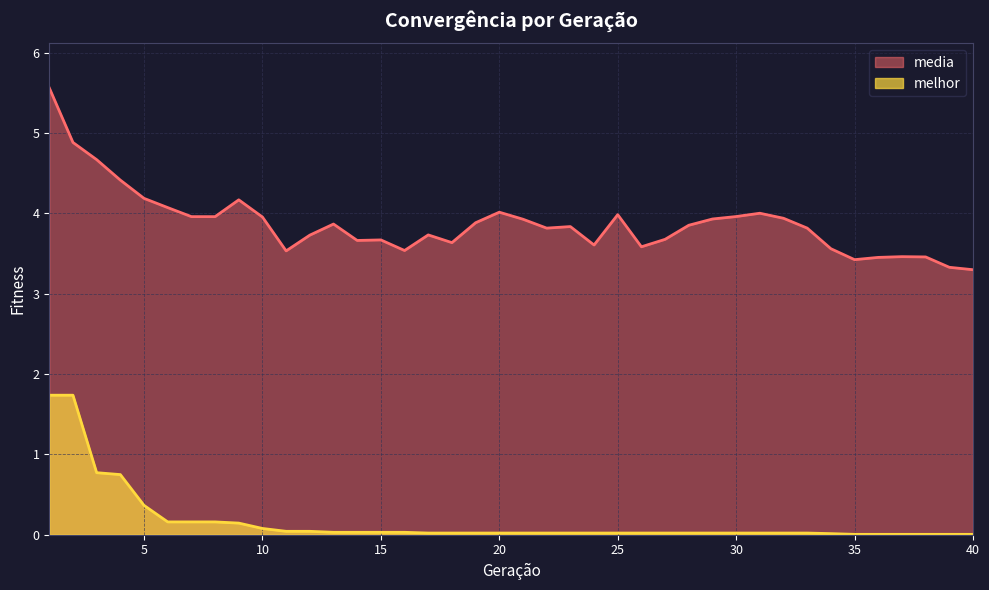

True or false: media and melhor cross at least once.

False